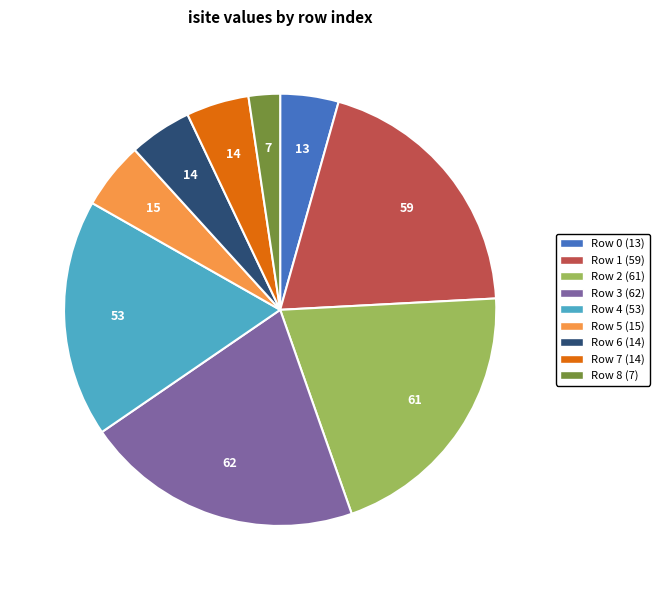

How many slices are in this pie chart?

9